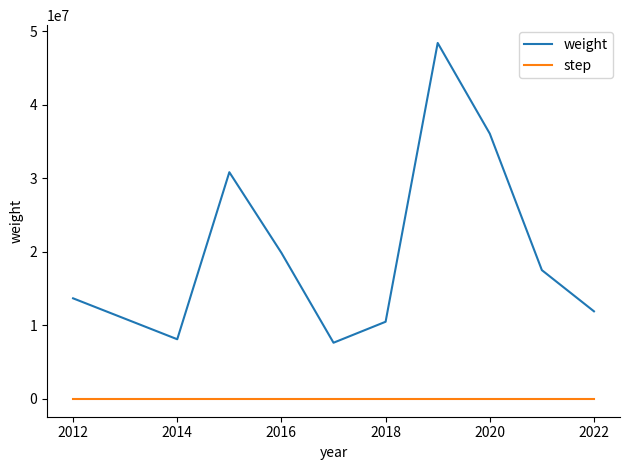

True or false: step and weight cross at least once.

False